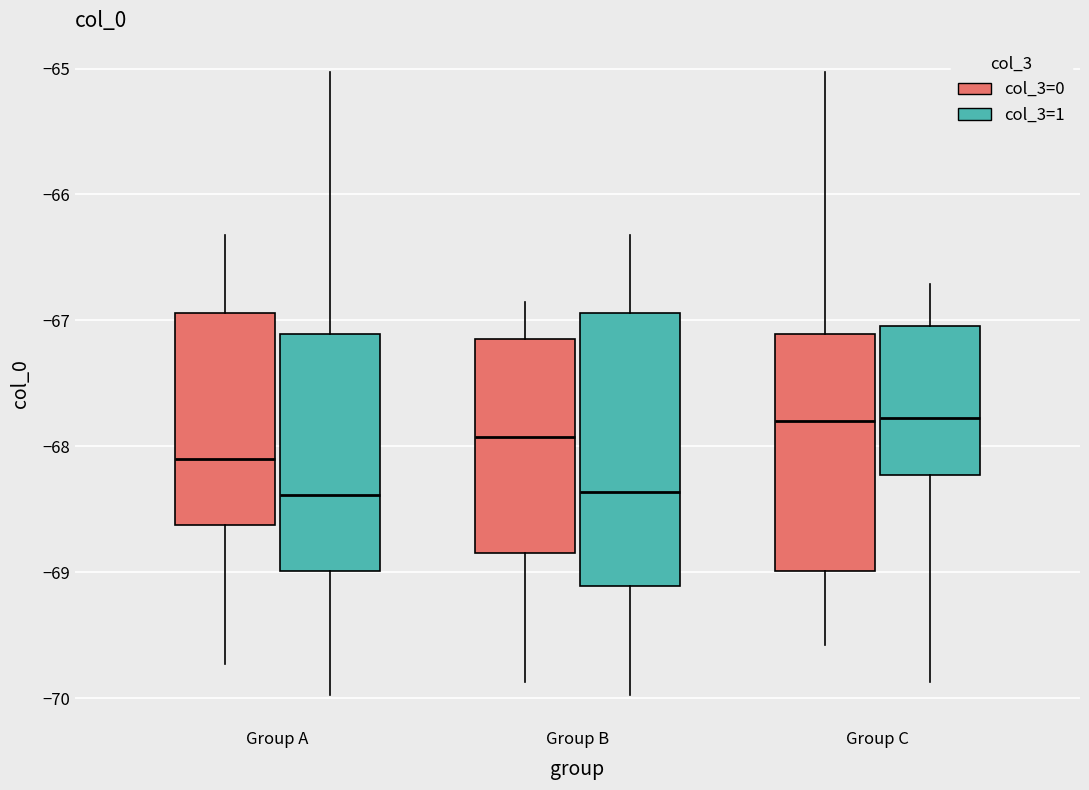

Where is the upper edge of the box for Group C (col_3=1) on the y-axis? The values are not printed on the chart, so give them approximately, as read against the axis.

-67.0